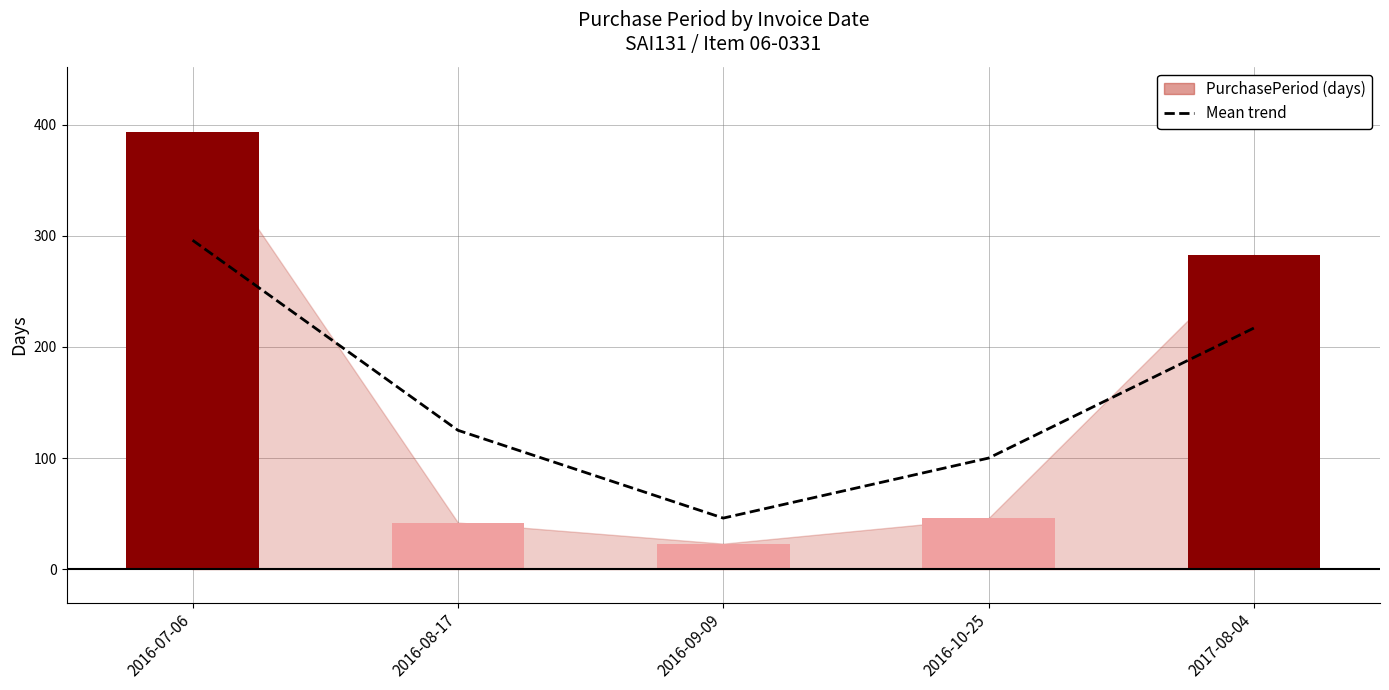

What is the label of the 4th bar from the left?

2016-10-25